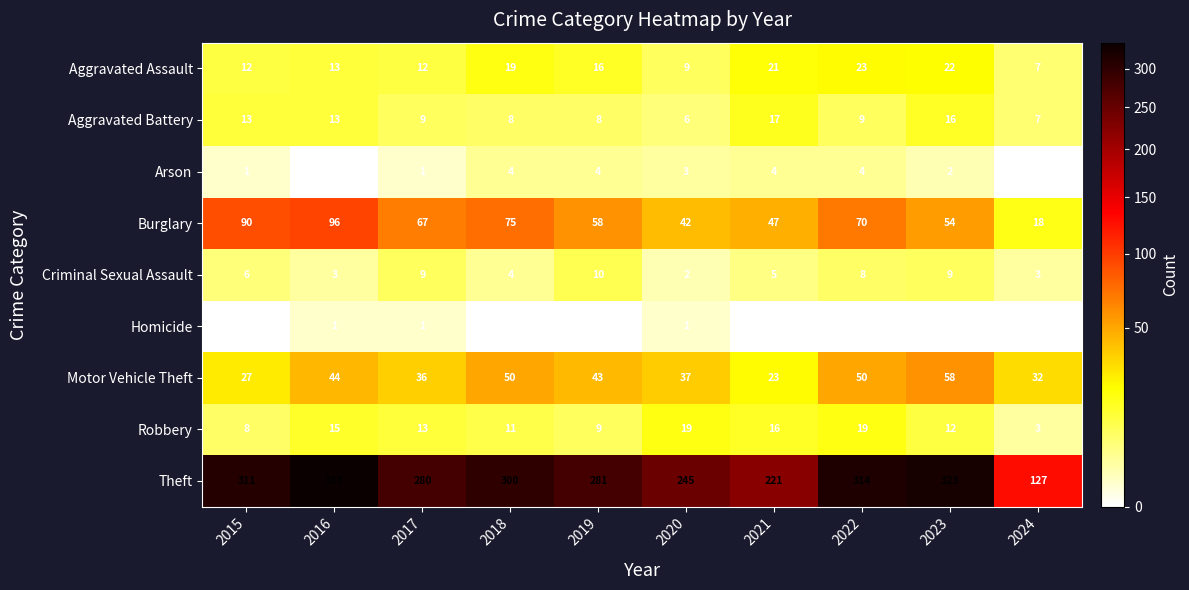

At which label does Criminal Sexual Assault reach its peak?

2019